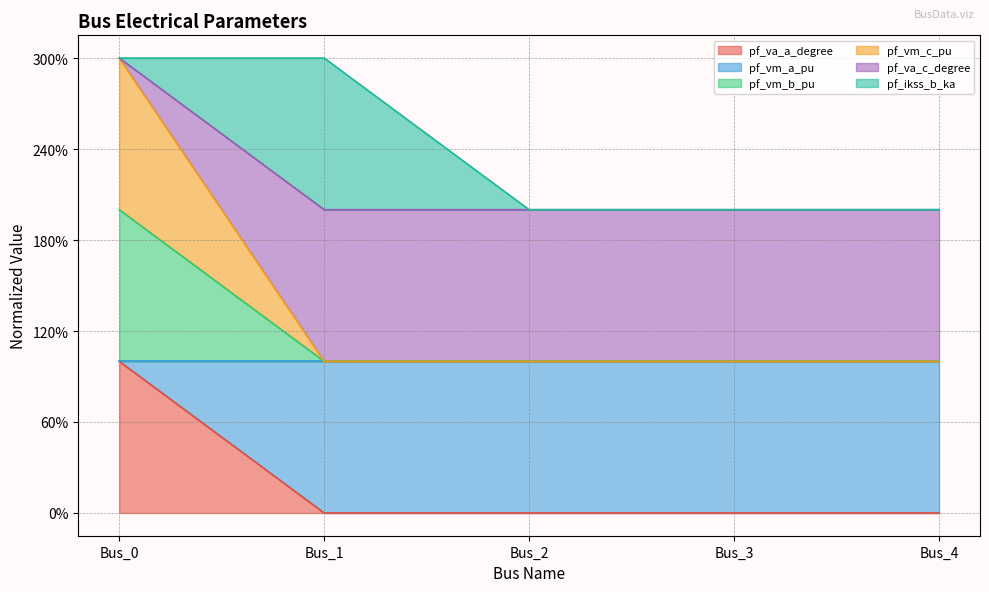

Does the chart have visible grid lines?

Yes